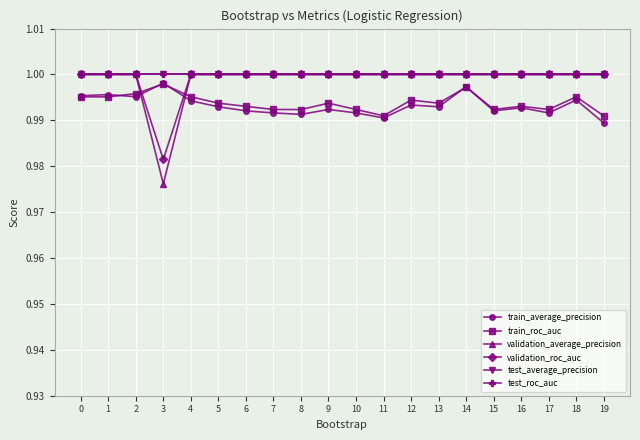

Which series changed the most between 12 and 18?

train_average_precision